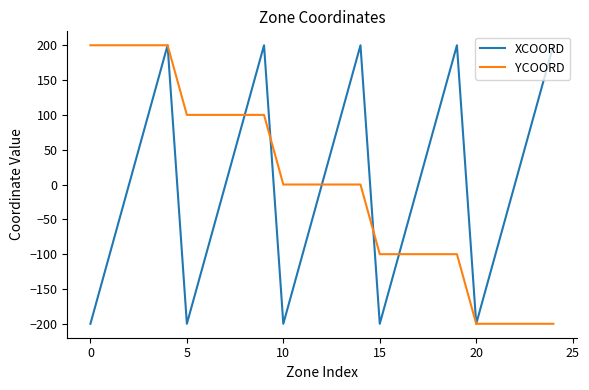

True or false: YCOORD and XCOORD cross at least once.

True